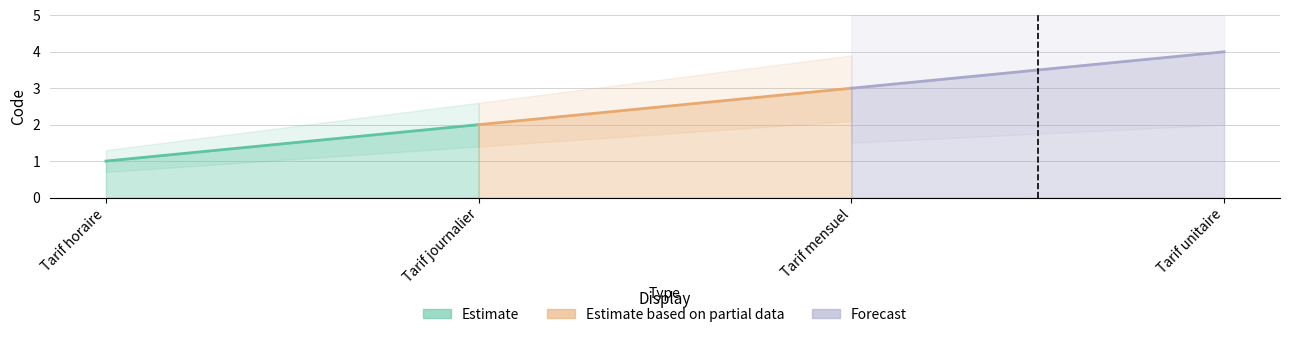

What is the maximum value shown in the chart?

4